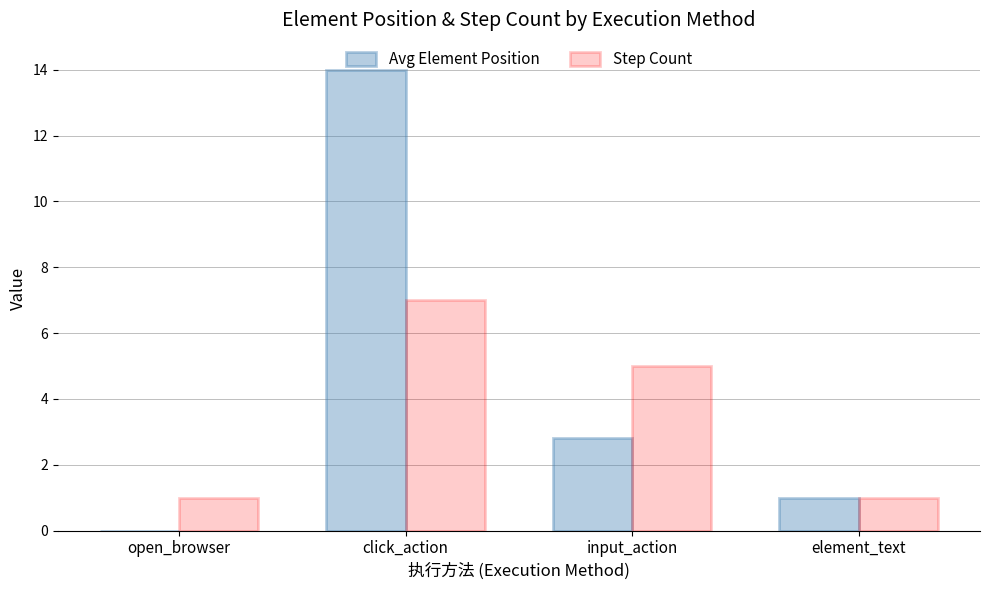

What is the spread (max minus min) of values at open_browser?

1.0